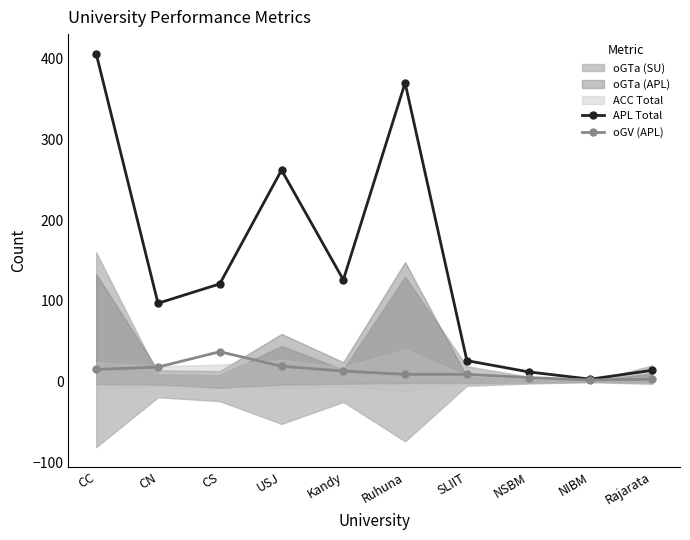

True or false: oGV (APL) and APL Total intersect in this chart.

False